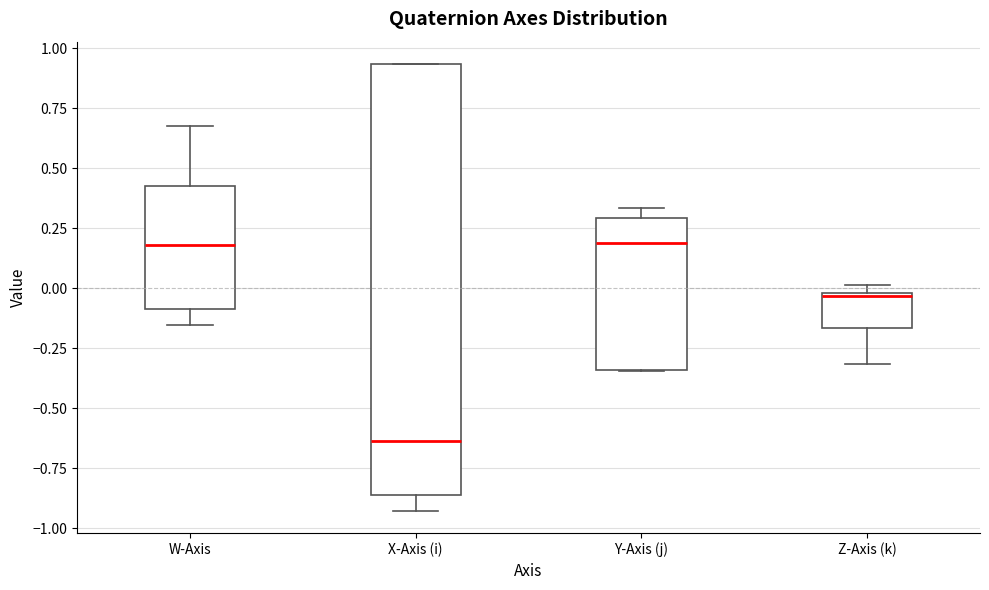

Where is the lower edge of the box for X-Axis (i) on the y-axis? The values are not printed on the chart, so give them approximately, as read against the axis.

-0.85